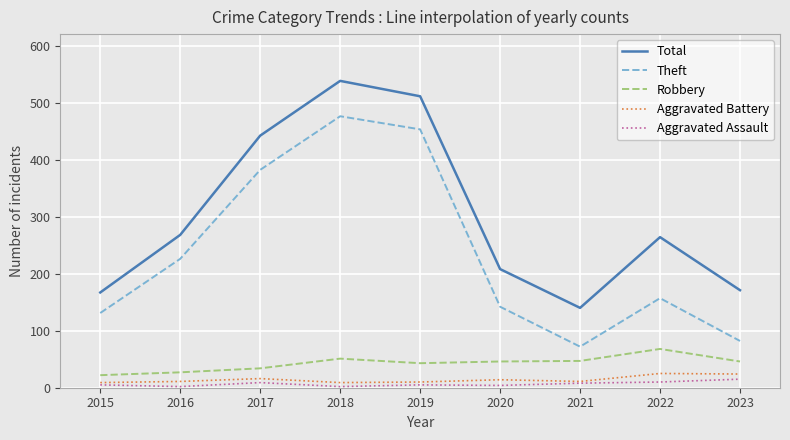

Is it true that Total equals 140 at 2021?

True